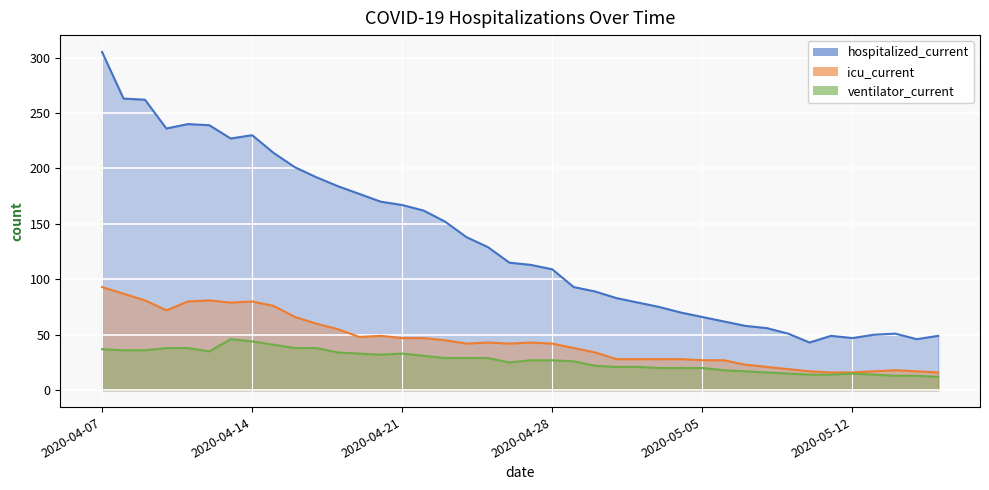

Does the chart display data point markers on the line(s)?

No